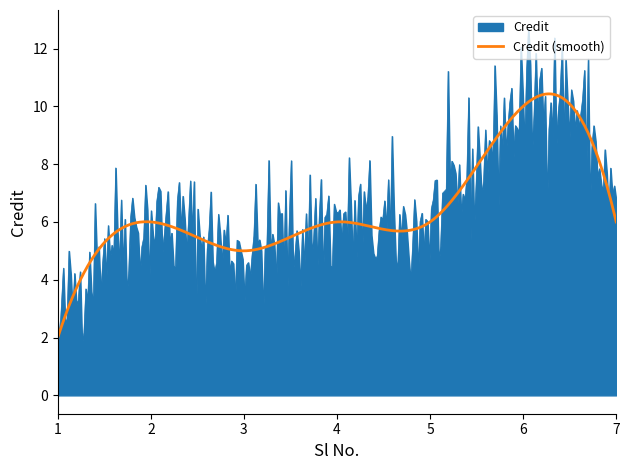

What is the greatest value displayed?

12.7